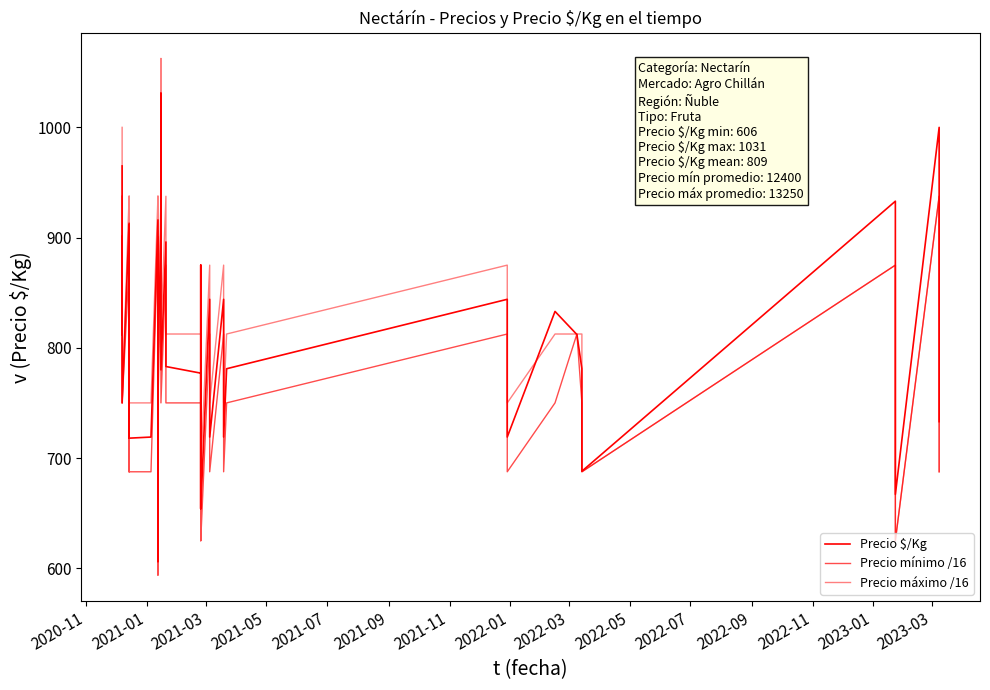

Which series has the largest total across all categories?

Precio máximo /16